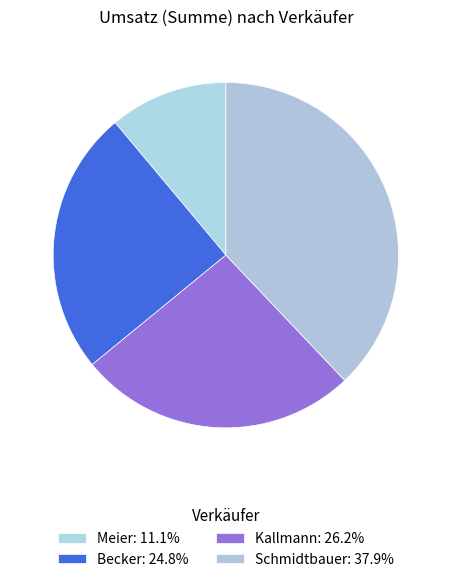

Which category has the biggest portion of the pie?

Schmidtbauer